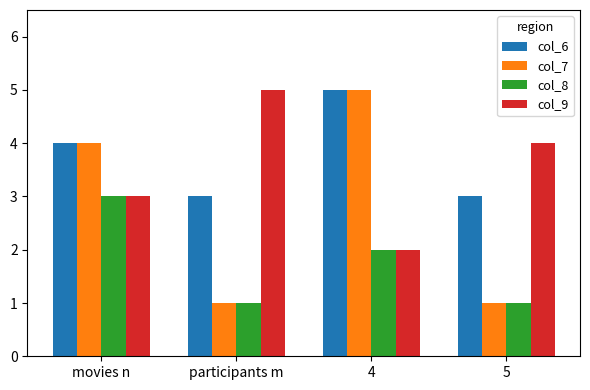

How many bars are there in total?

16